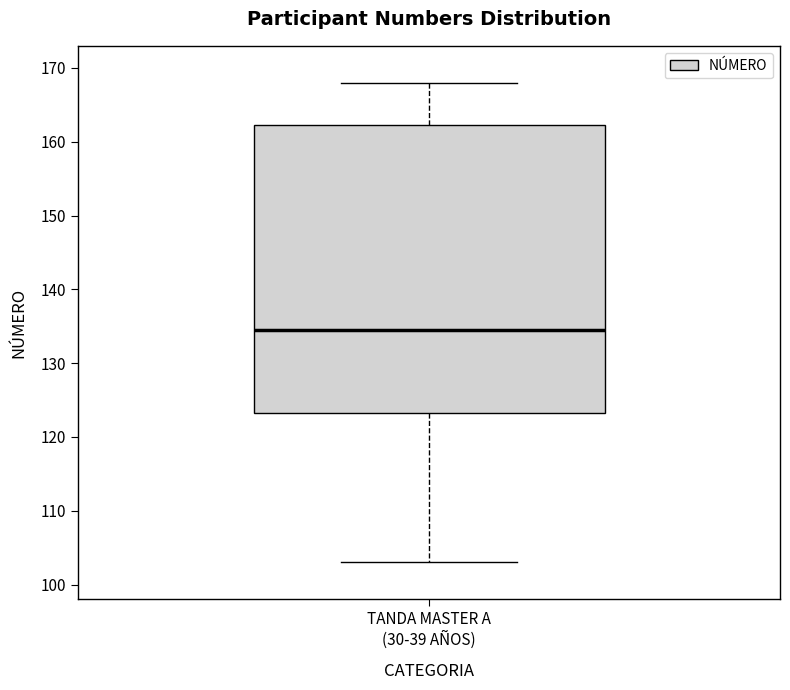

Where does the lower whisker of the box for TANDA MASTER A (30-39 AÑOS) end on the y-axis? The values are not printed on the chart, so give them approximately, as read against the axis.

103